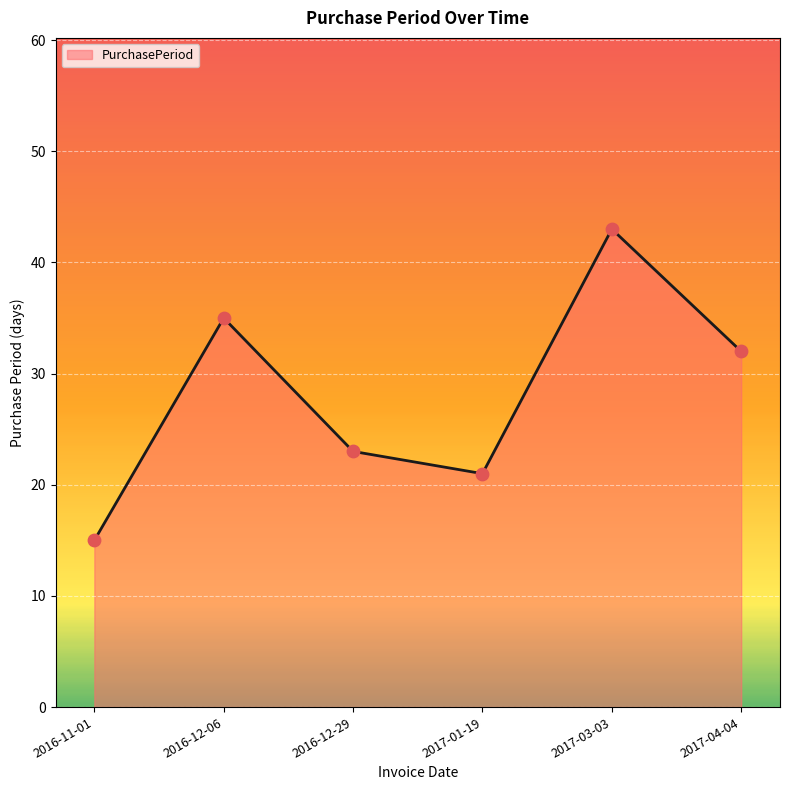

What is the change in value from 2017-01-19 to 2017-04-04?

+11